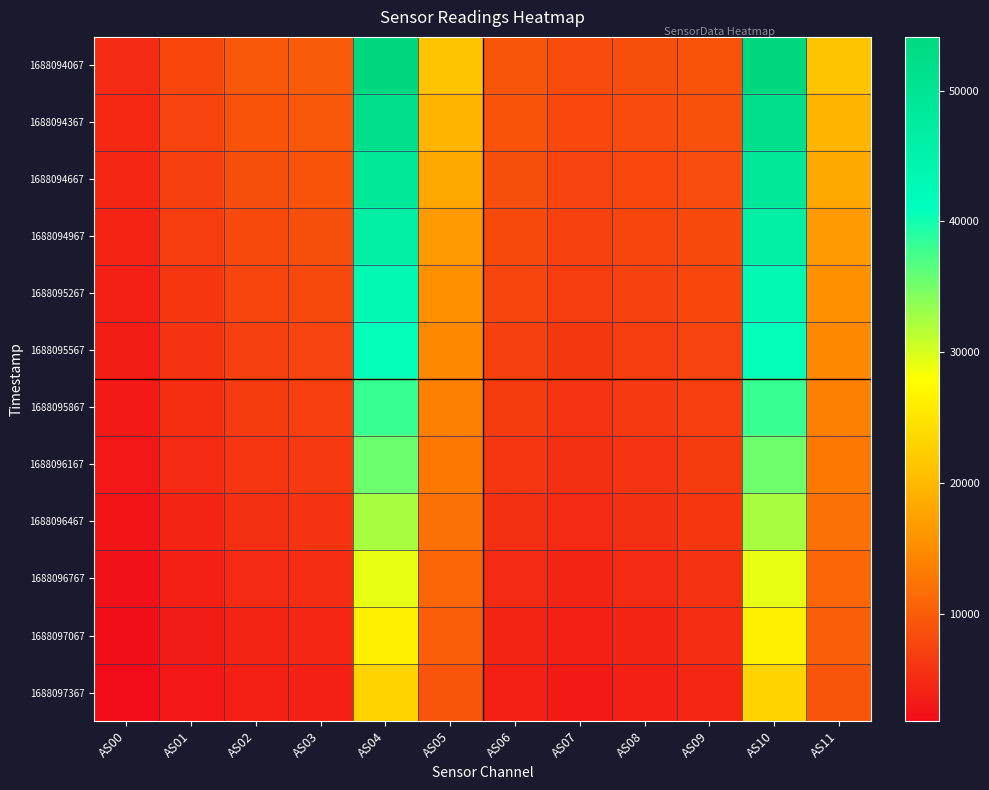

What is the greatest value displayed?

54113